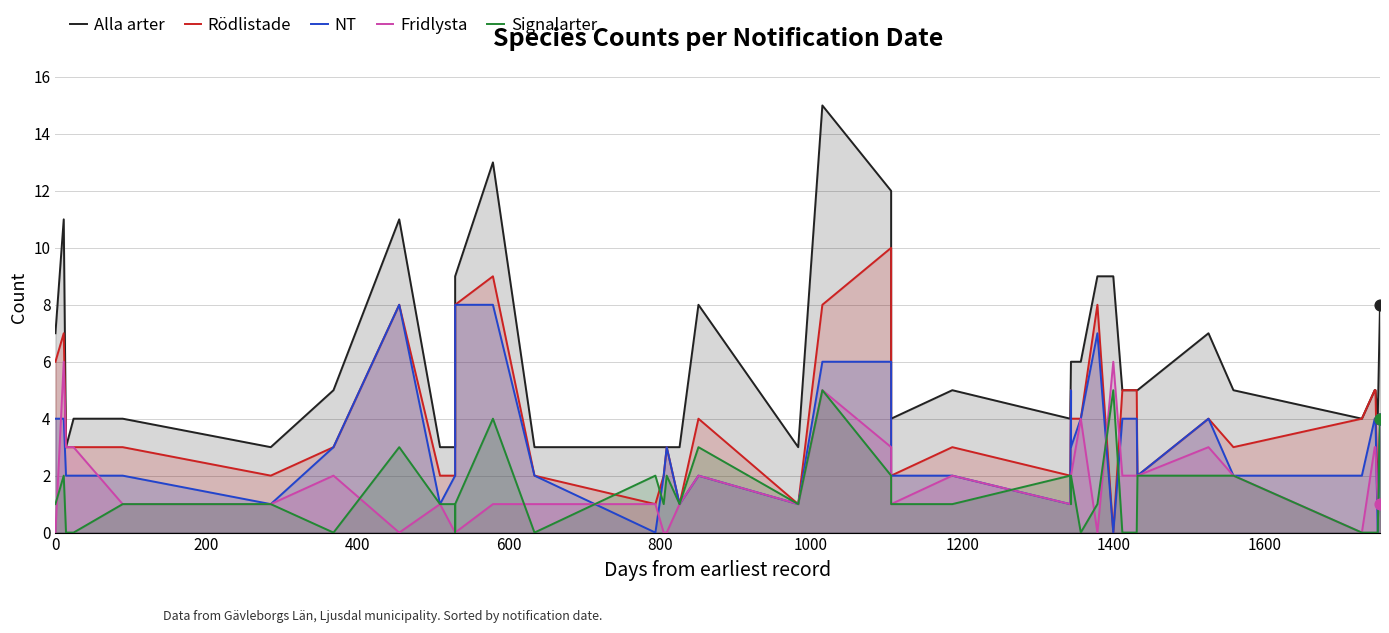

Which series reaches the maximum Y coordinate?

Alla arter